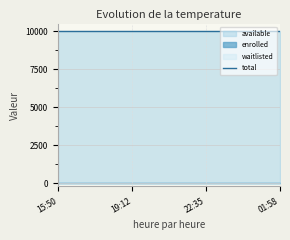

At 2023-12-16T00:16, list the series in order from largest to smallest.

available, total, enrolled, waitlisted